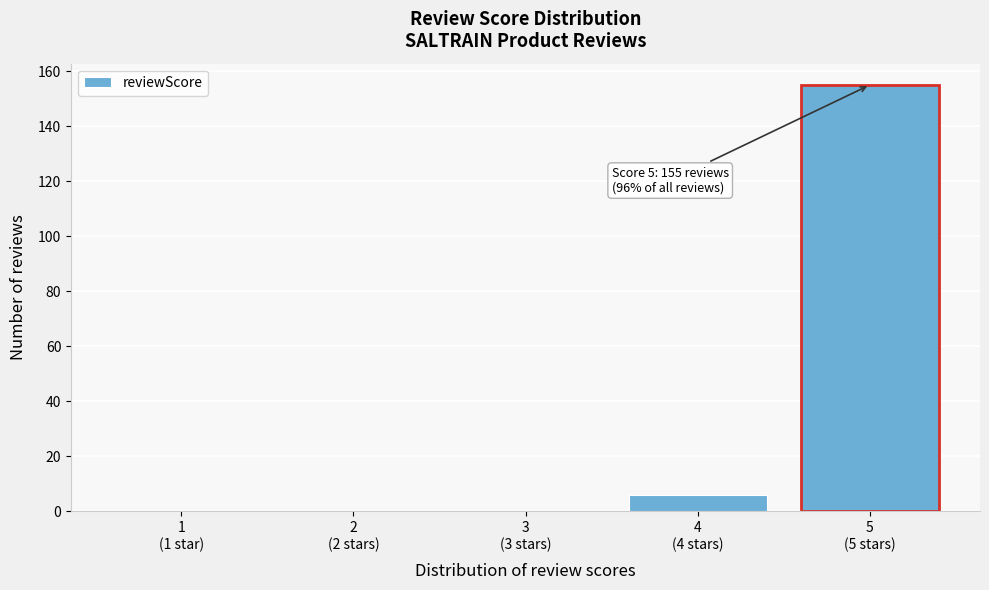

What is the greatest value displayed?

155